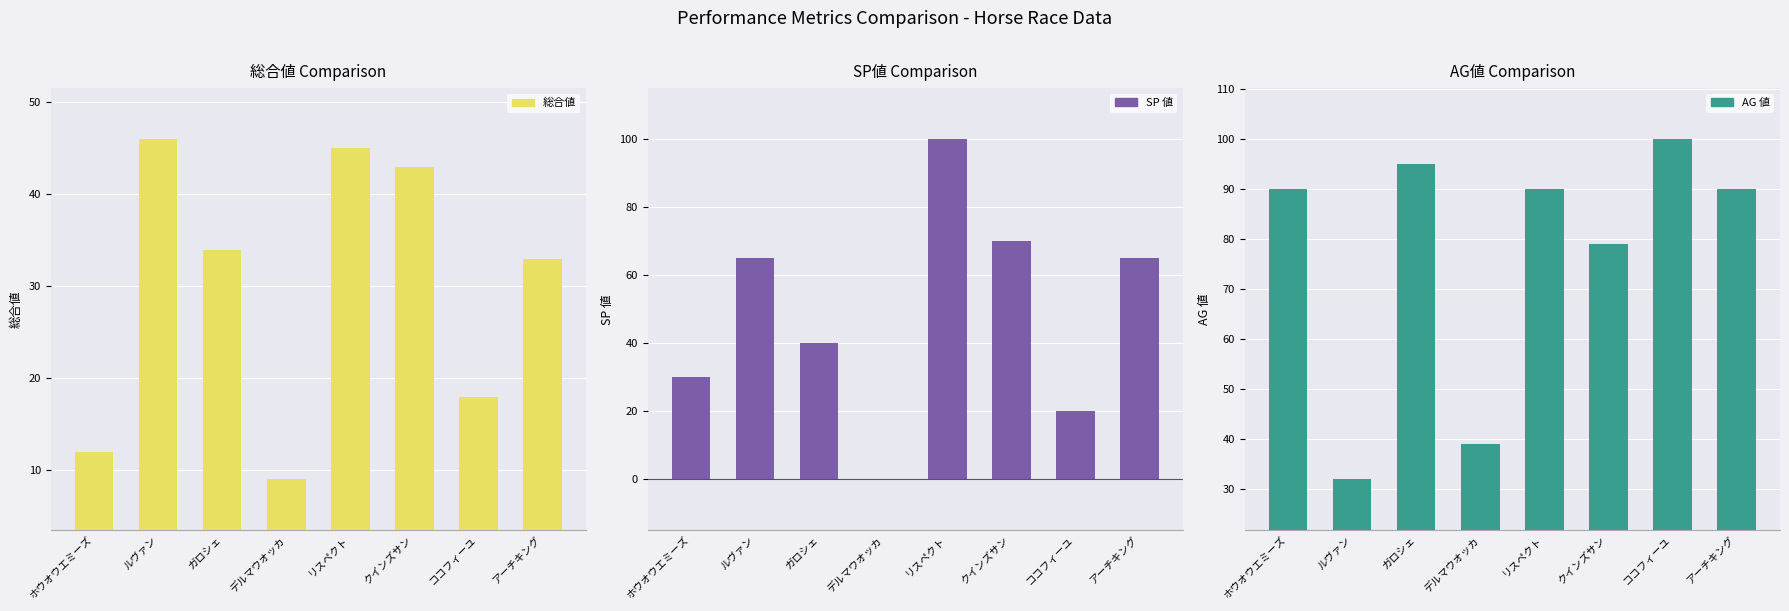

At how many categories does at least one series exceed 59?

7